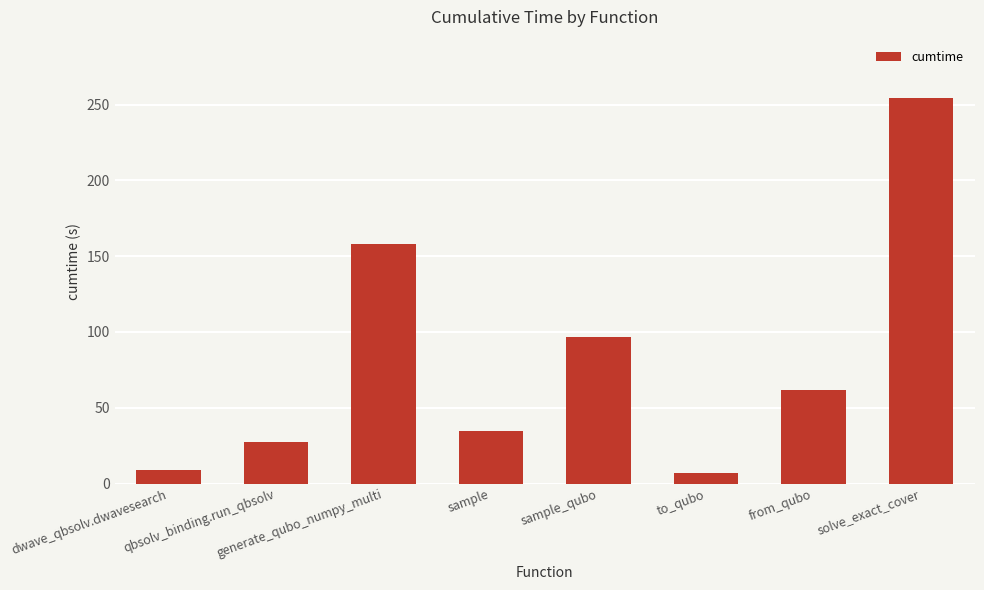

Read the value at sample.

34.8